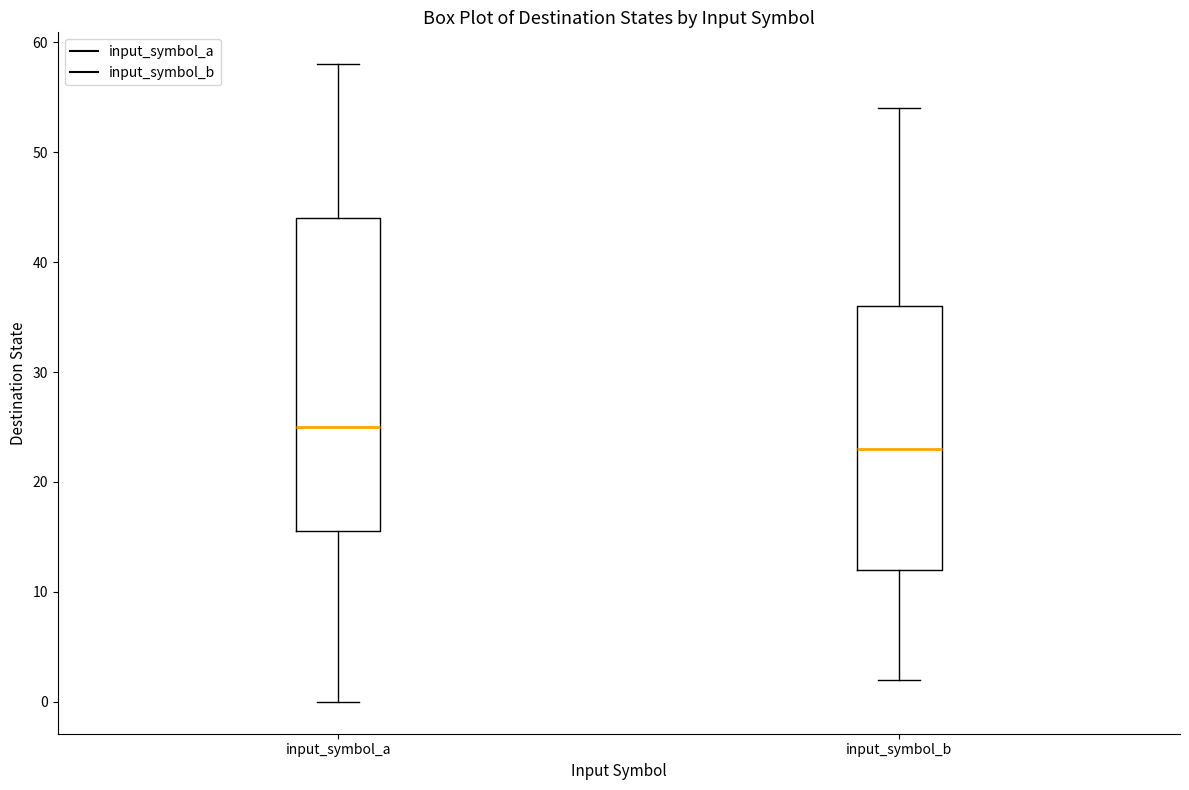

Where does the median line of the box for input_symbol_b sit on the y-axis? The values are not printed on the chart, so give them approximately, as read against the axis.

23